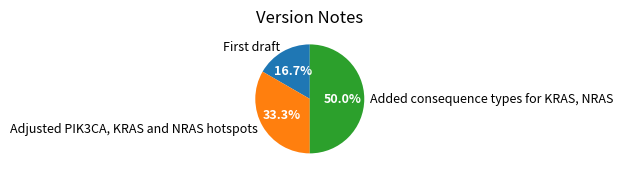

Between Adjusted PIK3CA, KRAS and NRAS hotspots and Added consequence types for KRAS, NRAS, which is larger?

Added consequence types for KRAS, NRAS